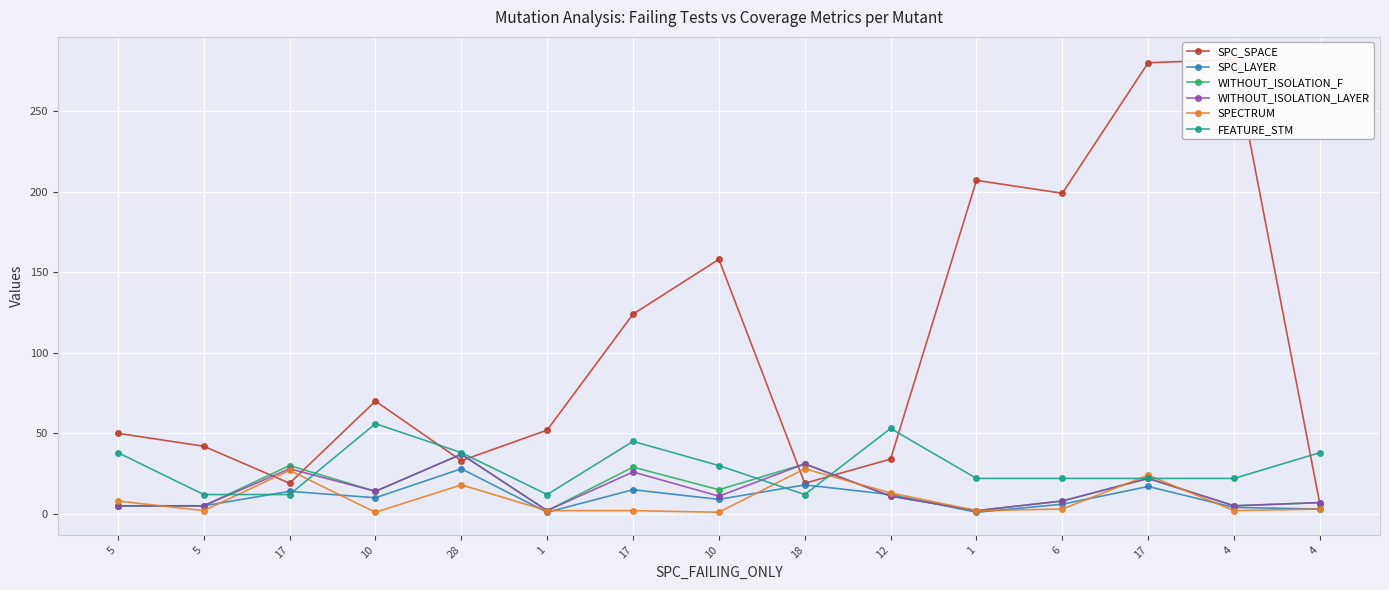

What is the maximum value shown in the chart?

282